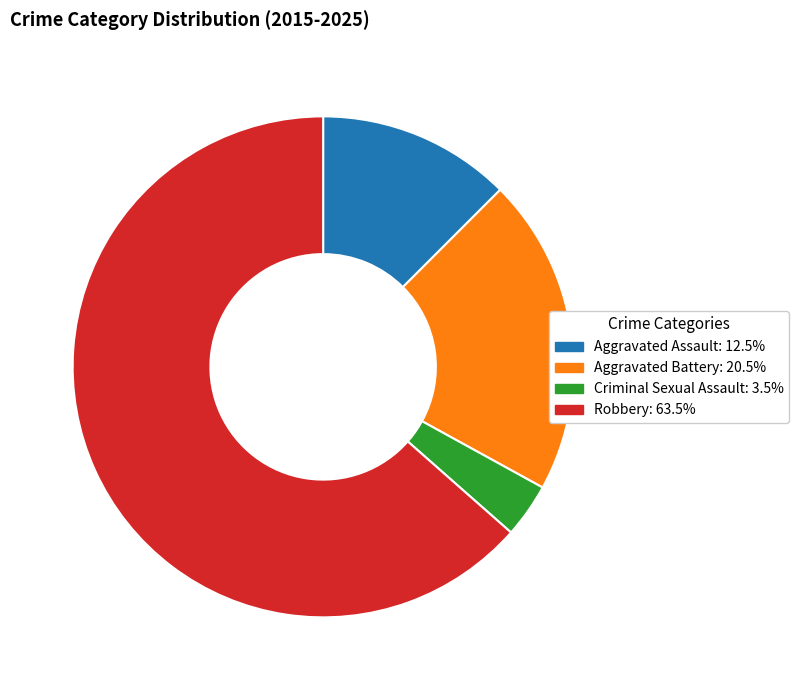

Do Criminal Sexual Assault and Aggravated Assault together represent more than half of the pie?

No